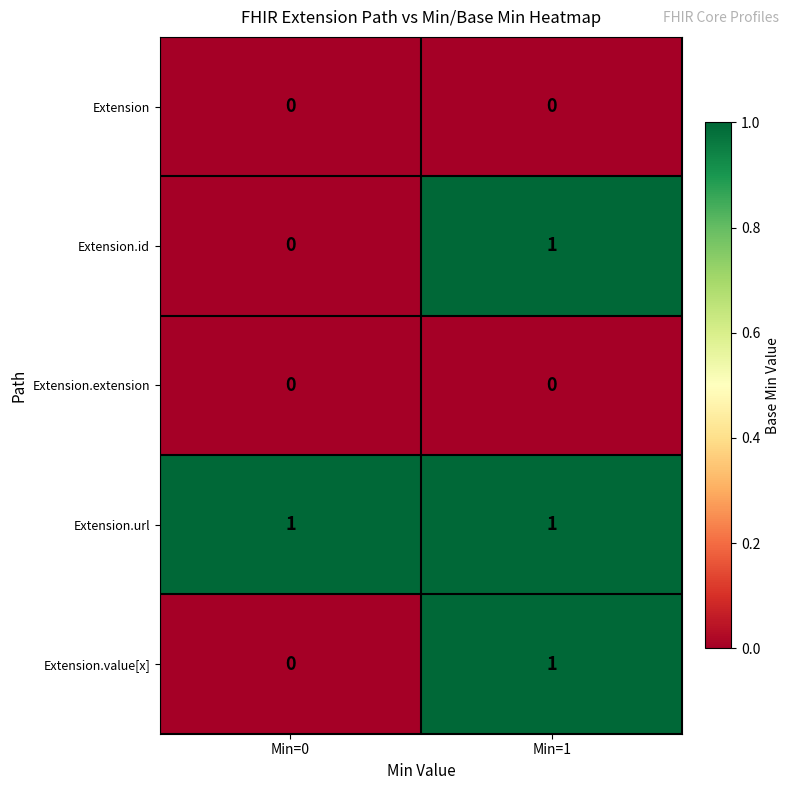

Which category has the lowest value in the Extension.value[x] series?

Min=0